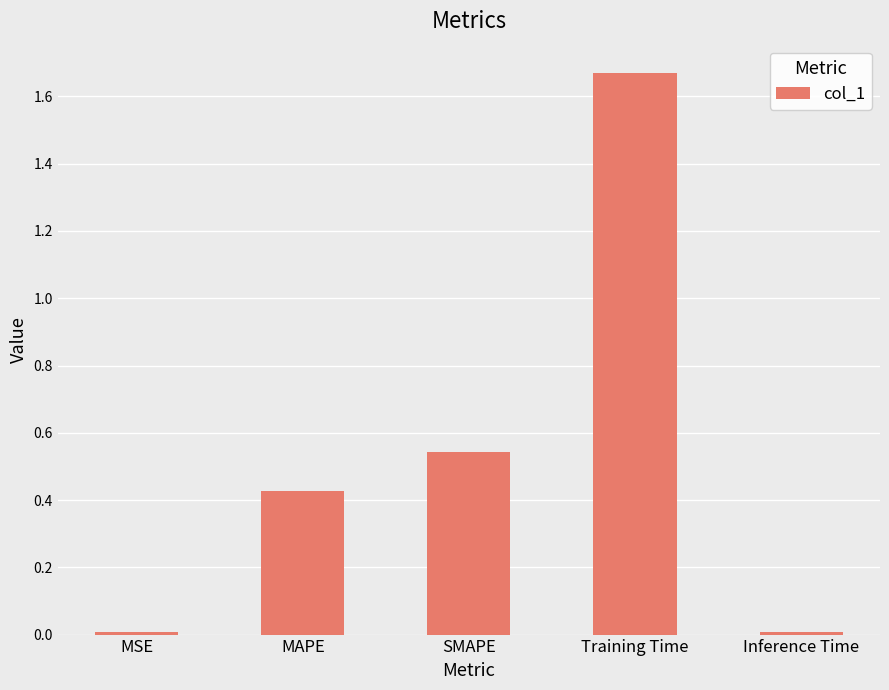

What is the sum of all values?

2.7